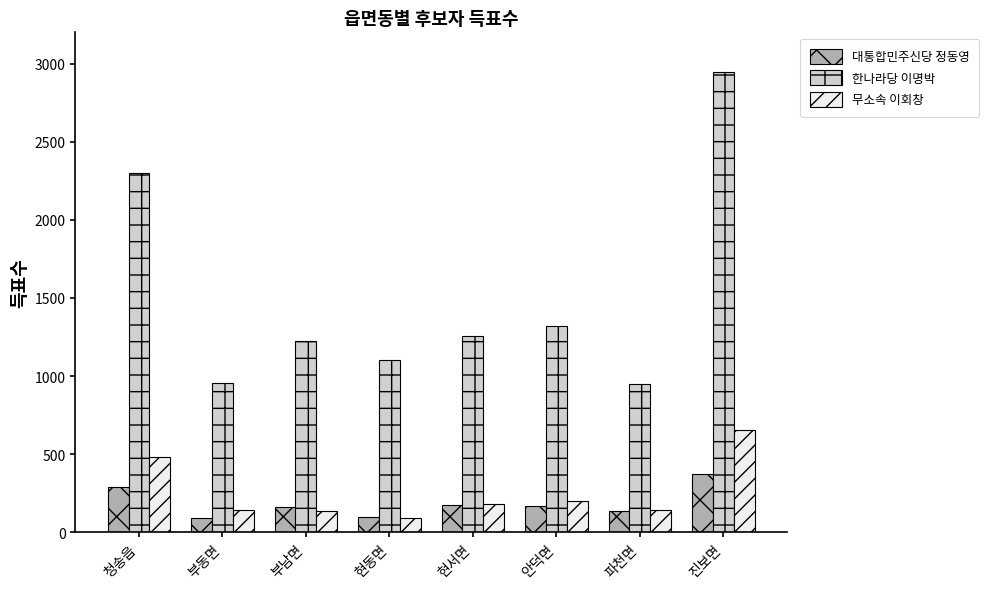

True or false: 무소속 이회창 has a value of 90 at 현동면.

True